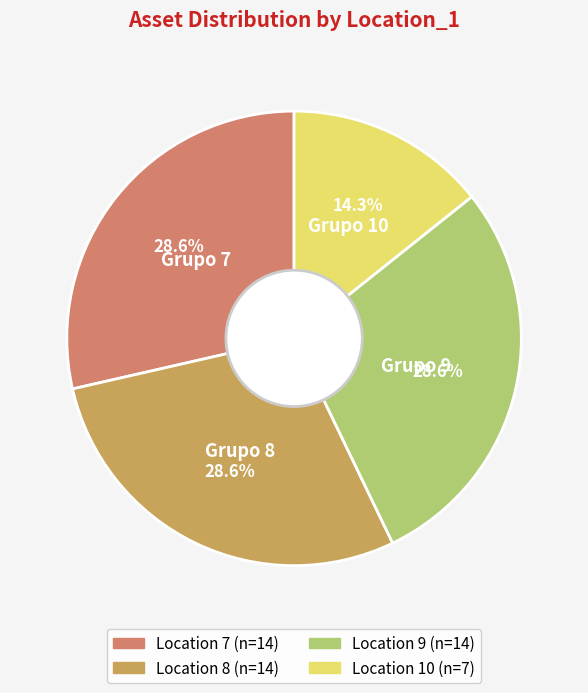

To the nearest percent, what is the average slice percentage?

25%